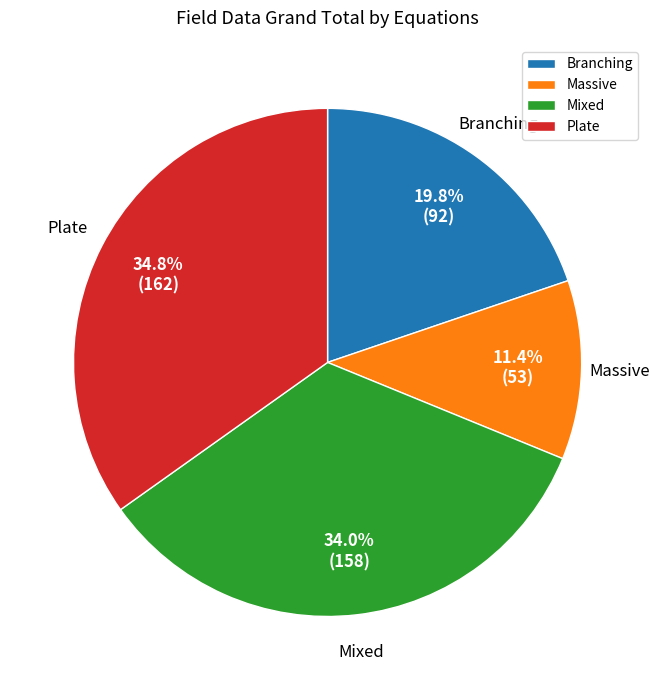

To the nearest percent, what is the average slice percentage?

25%